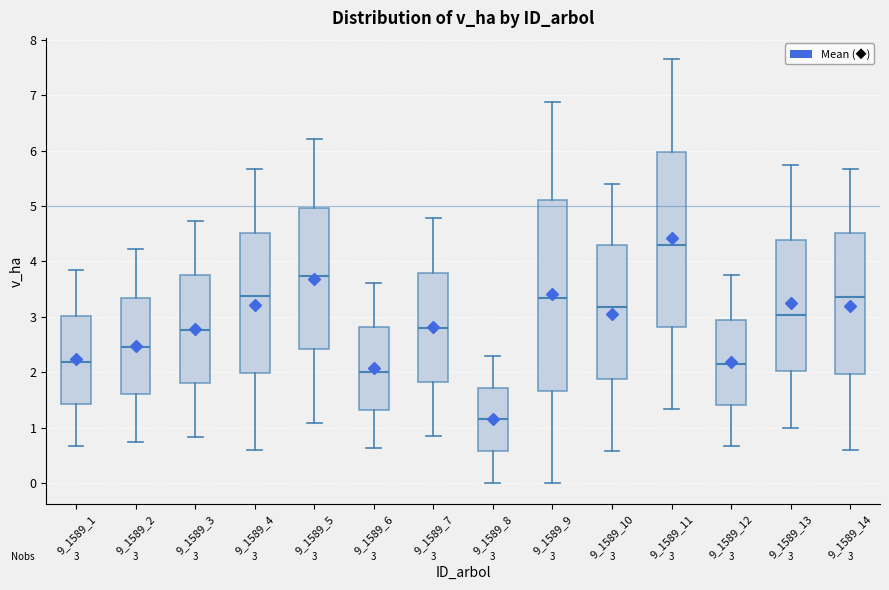

Which box has the lowest median line?

9_1589_8